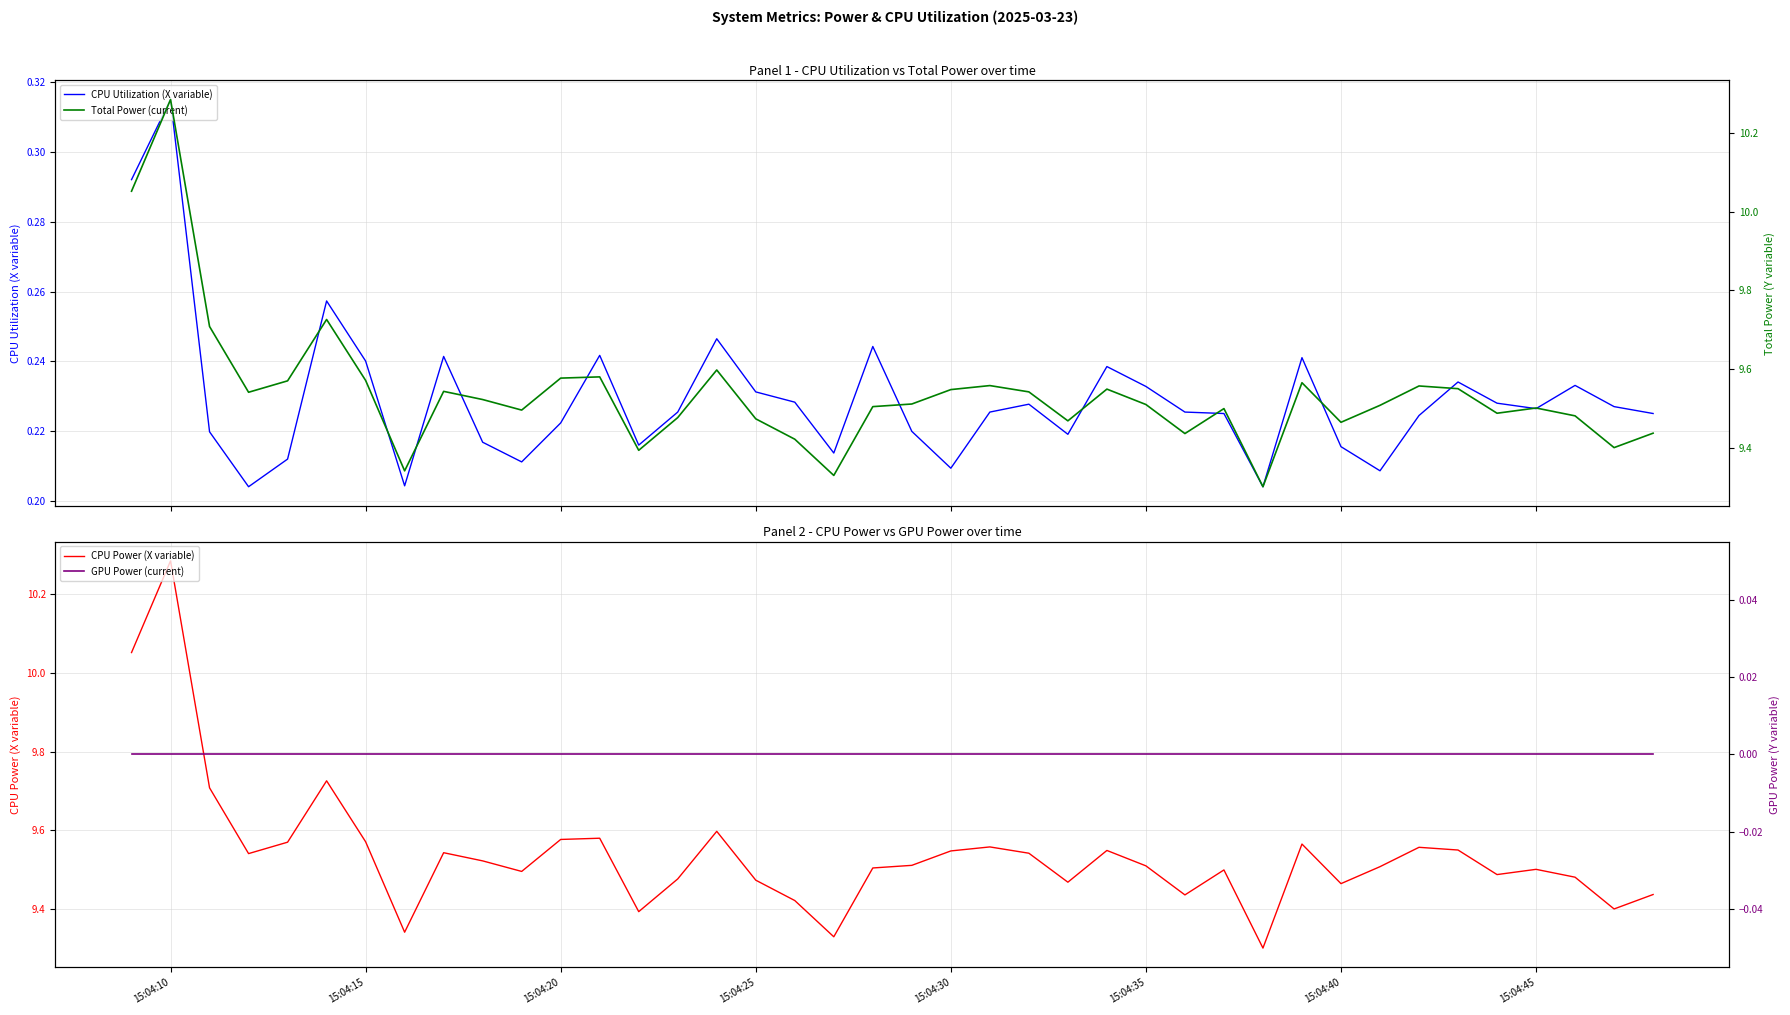

True or false: CPU Power (X variable) has a value of 2.9 at 15:04:10.

False